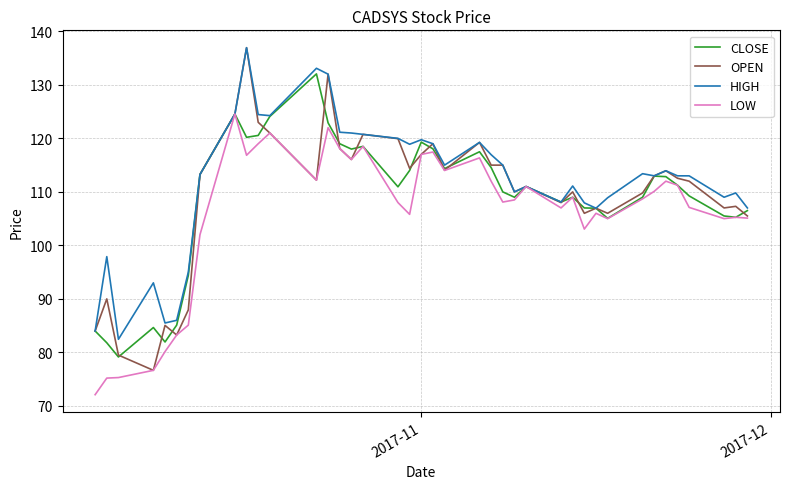

Which series has the largest range (max minus min)?

OPEN